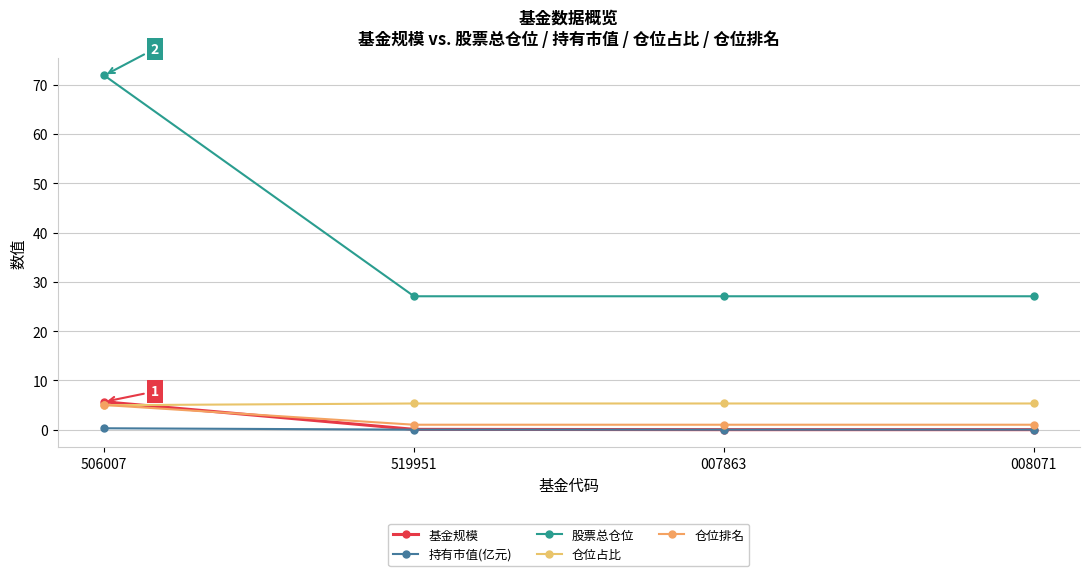

What is the maximum value for 持有市值(亿元)?

0.3